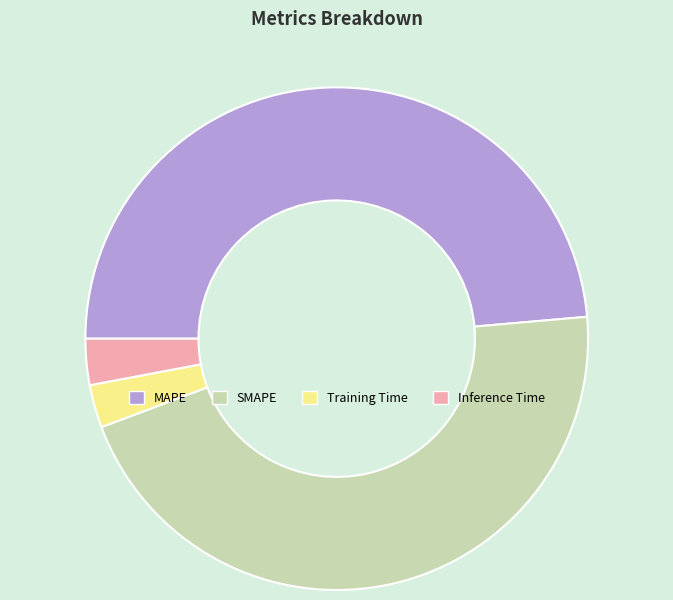

Is it true that SMAPE is 39% of the pie?

False